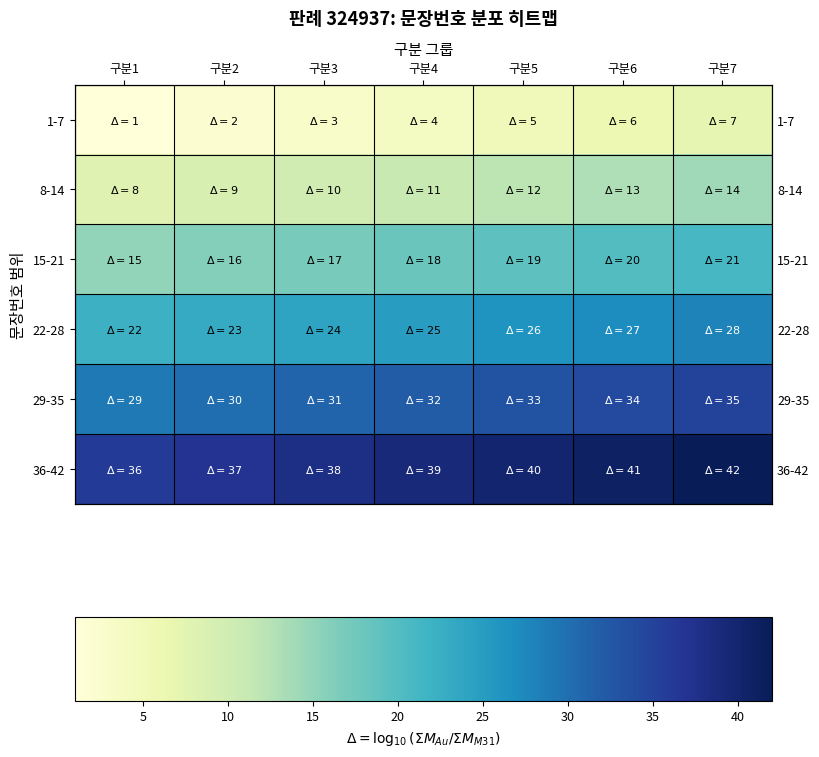

How many distinct data groups are displayed?

6